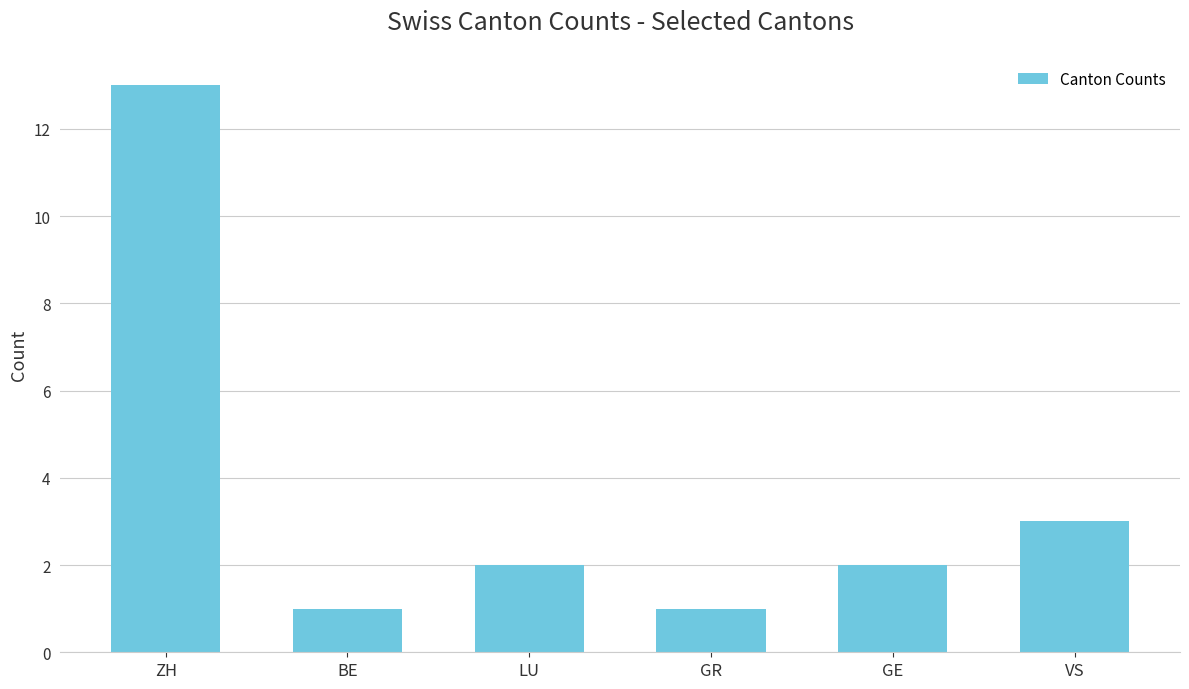

What is the greatest value displayed?

13